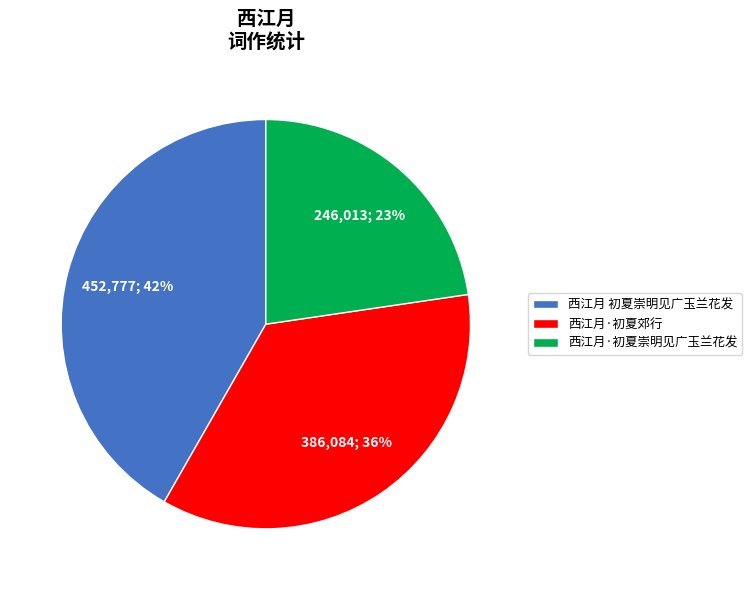

Do 西江月·初夏崇明见广玉兰花发 and 西江月·初夏郊行 together represent more than half of the pie?

Yes